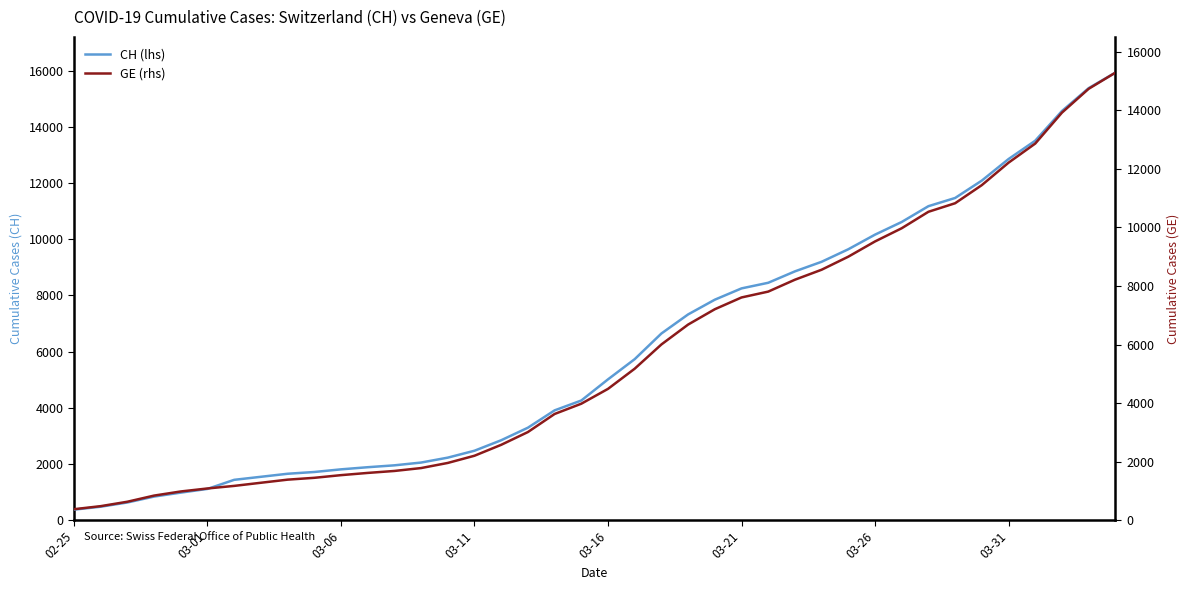

What is the difference between the maximum and minimum values in the CH (lhs) series?

15551